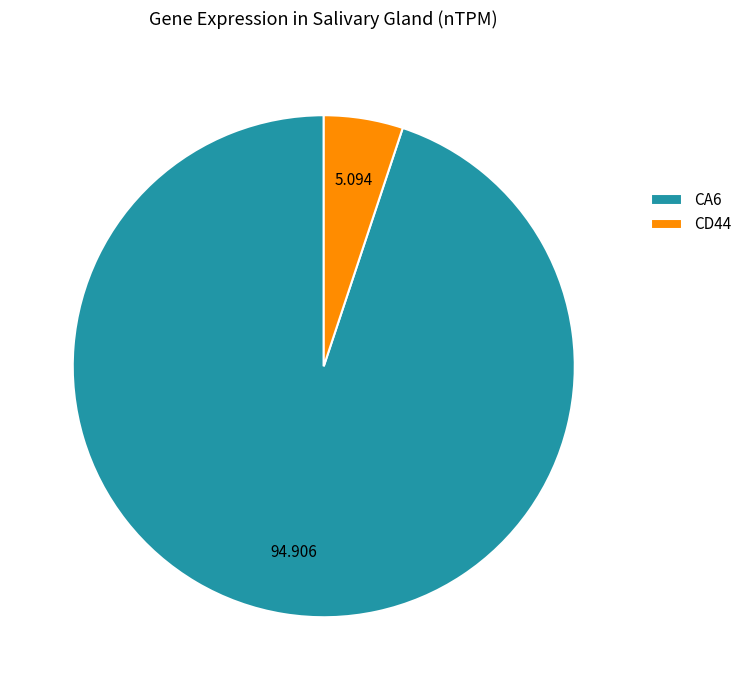

Do CD44 and CA6 together represent more than half of the pie?

Yes